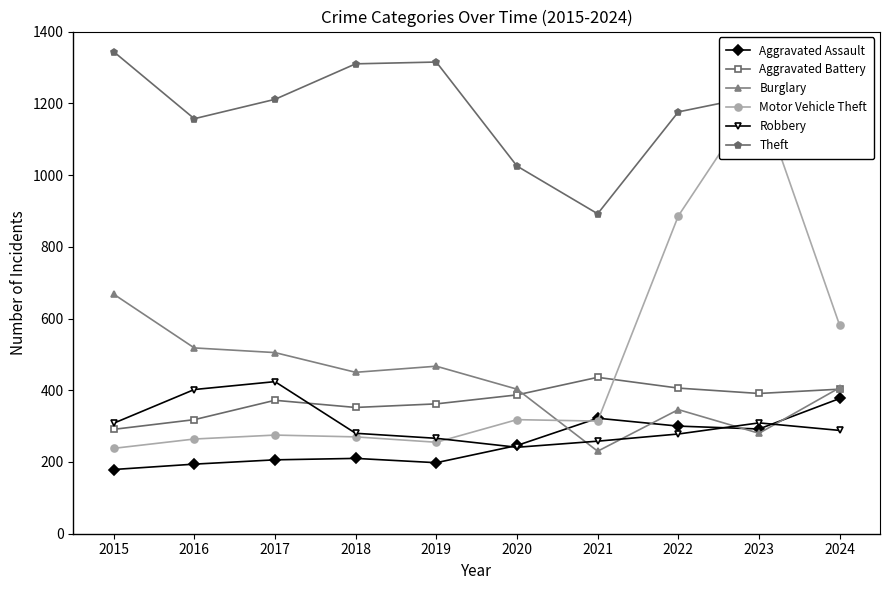

What is the sum of all Robbery values?

3054